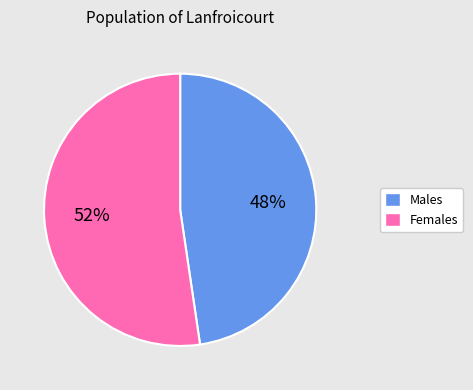

To the nearest percent, what is the average slice percentage?

50%